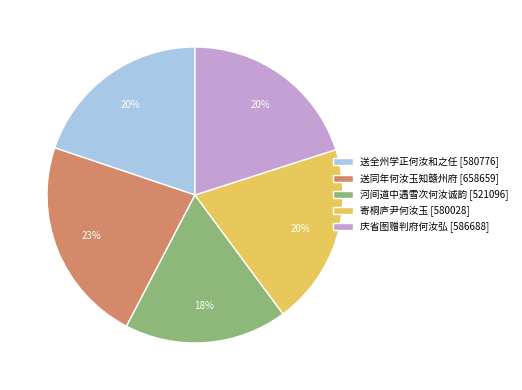

Is it true that 寄桐庐尹何汝玉 is 20% of the pie?

True